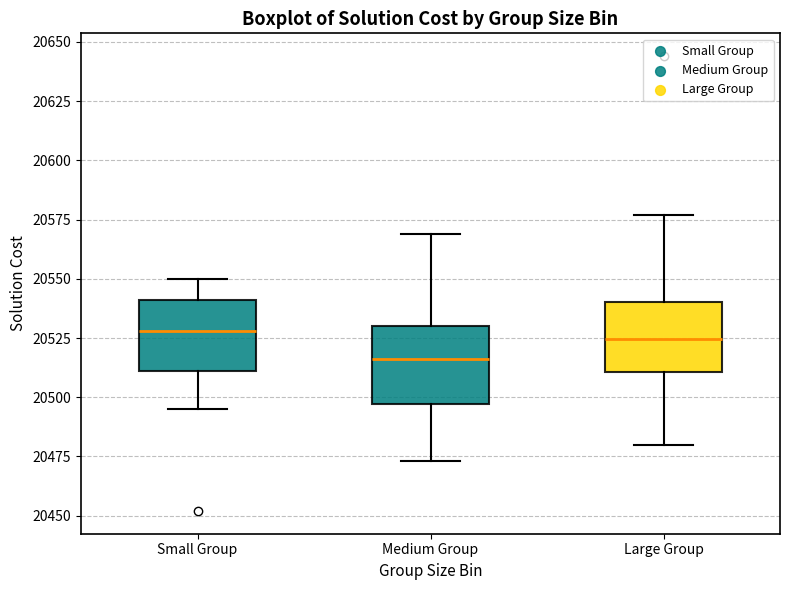

Reading left to right, read every box against the y-axis: the position of its median line, the range the box covers, and the ends of its whiskers. The values are not printed on the chart, so give them approximately, as read against the axis.

Small Group: median 20530, box 20510 to 20540, whiskers 20495 to 20550
Medium Group: median 20515, box 20495 to 20530, whiskers 20475 to 20570
Large Group: median 20525, box 20510 to 20540, whiskers 20480 to 20575